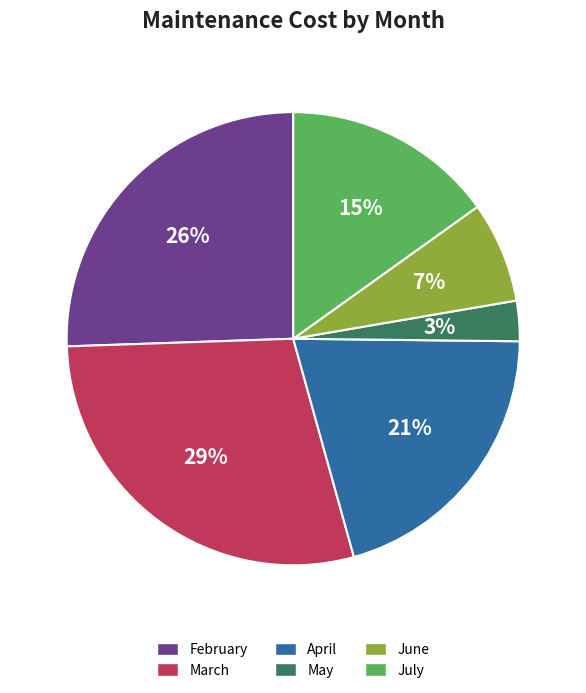

To the nearest percent, what is the combined percentage of April and June?

28%